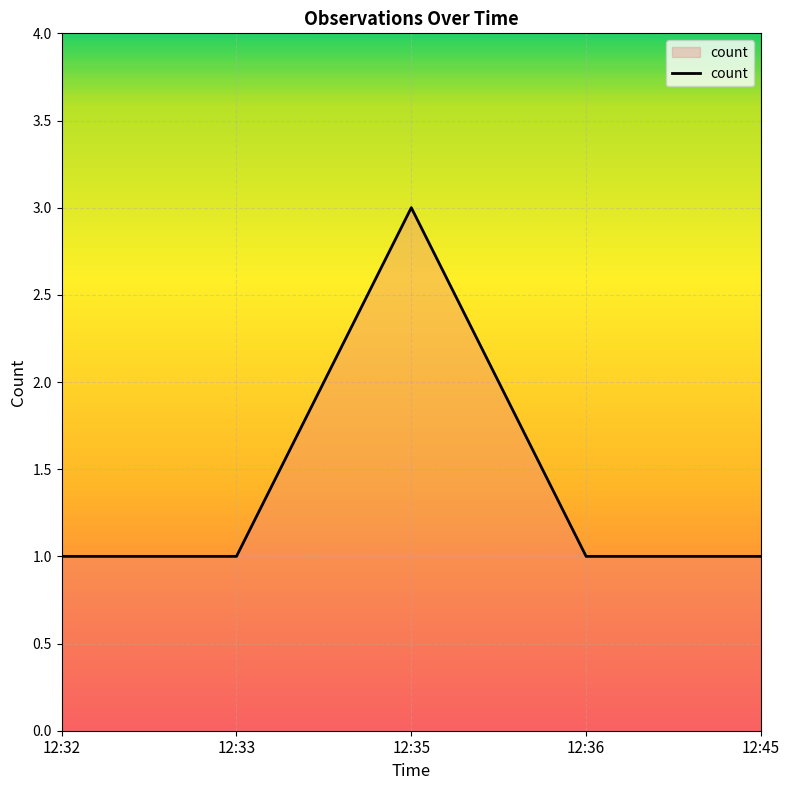

What is the approximate value at 12:36?

1